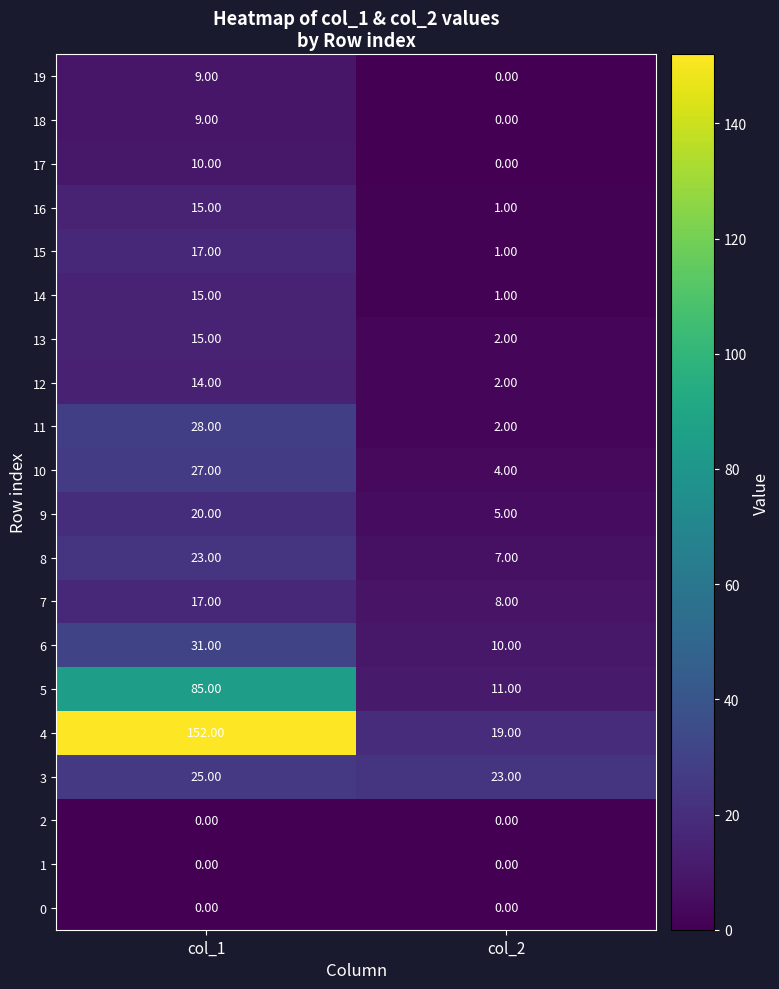

What is the average value of the 3 series?

24